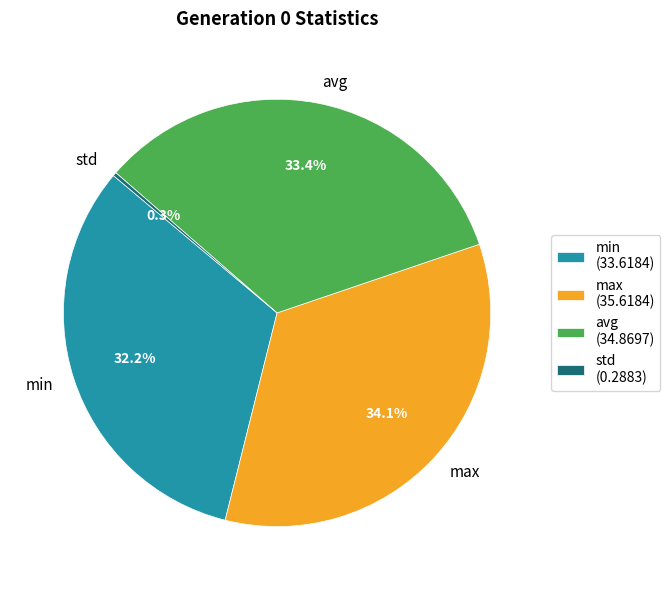

To the nearest percent, what percentage of the pie is avg?

33%